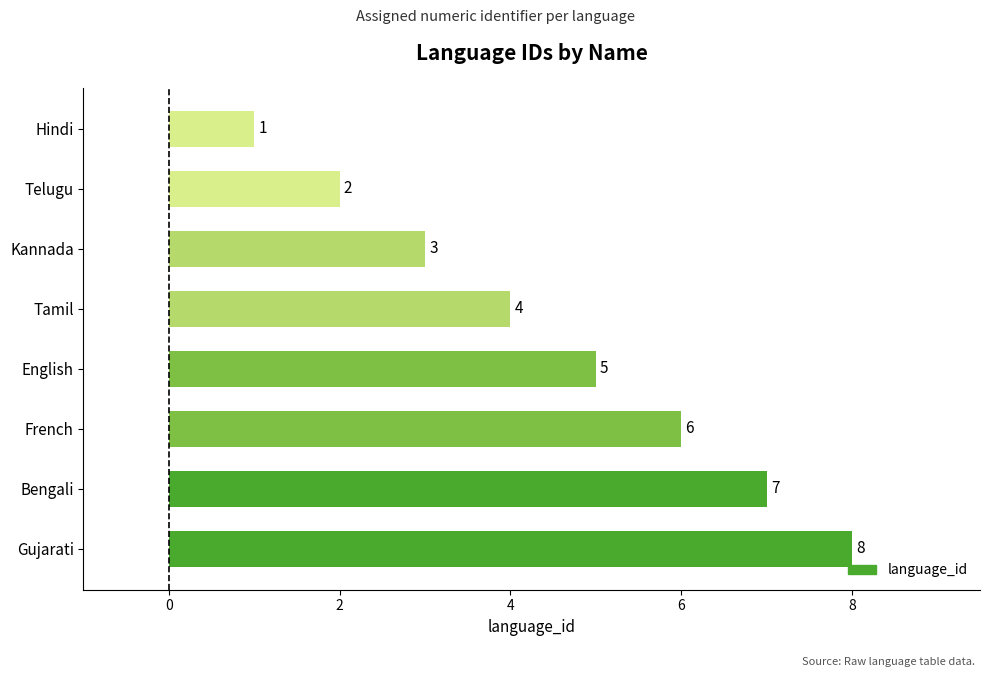

What is the label of the 5th bar from the top?

English